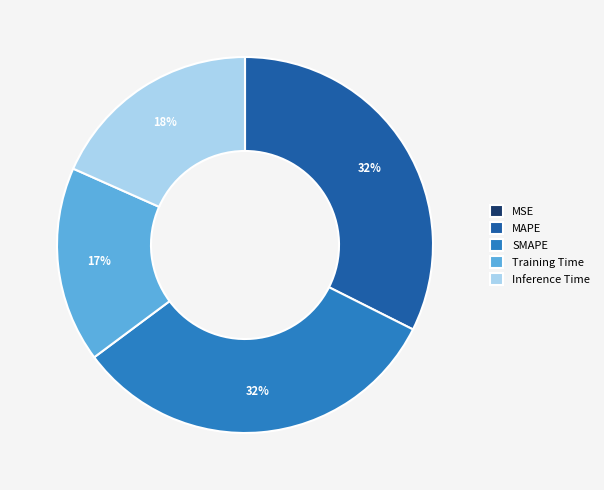

Does SMAPE account for over 50% of the chart?

No